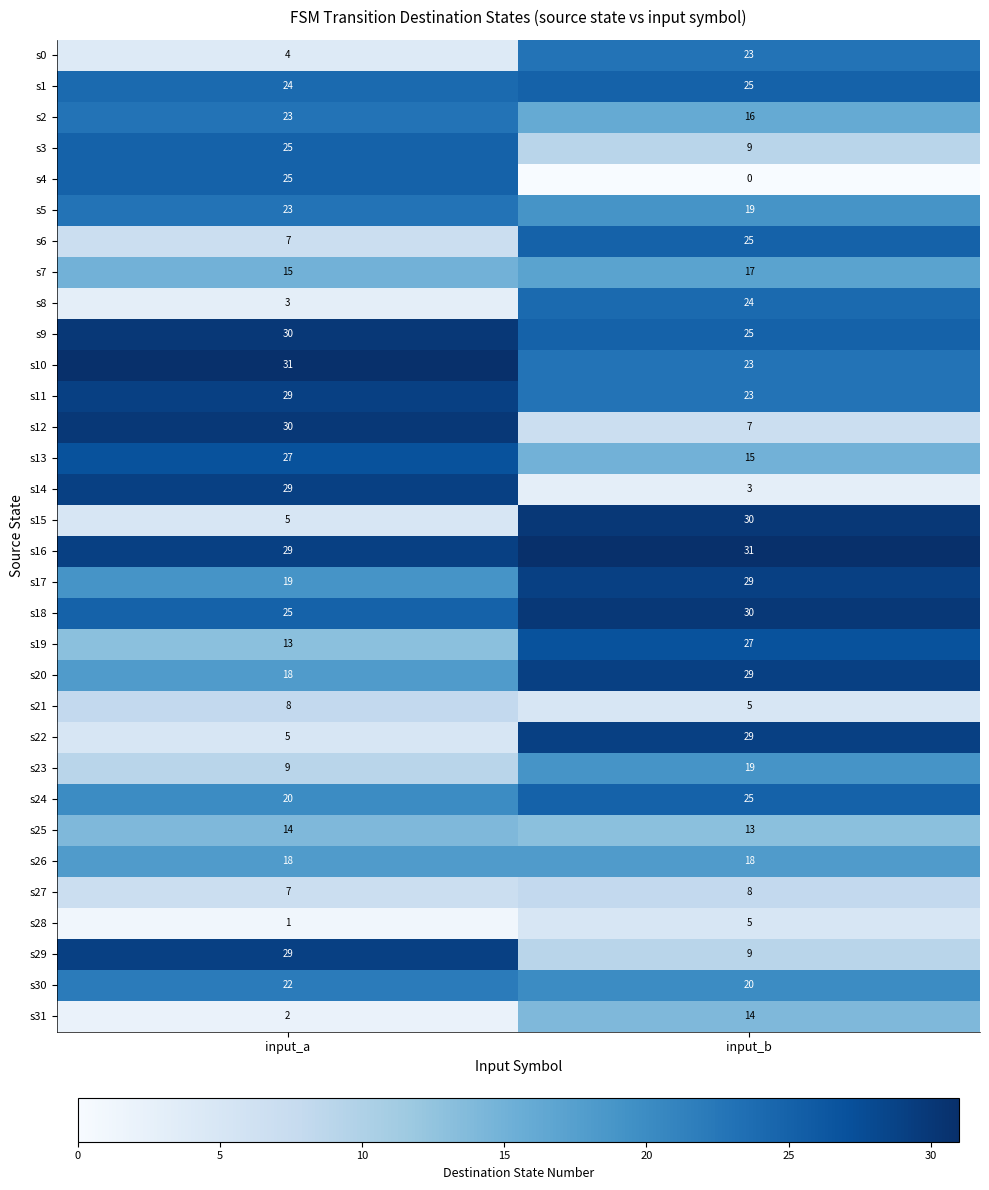

What is the difference between the highest and lowest values at input_b?

31